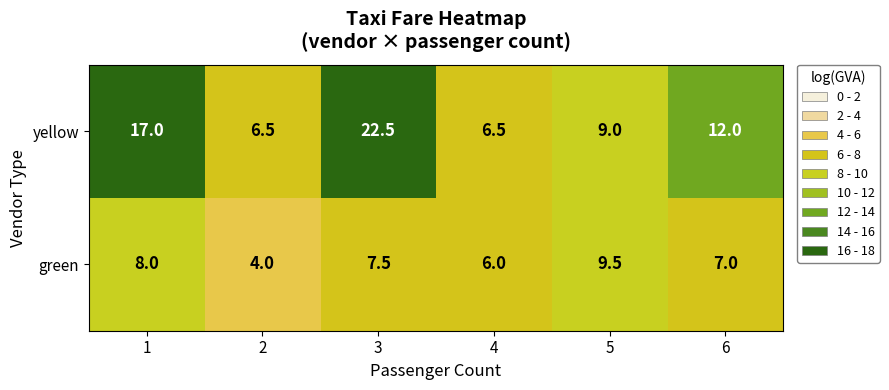

At which label is green closest to 6?

4